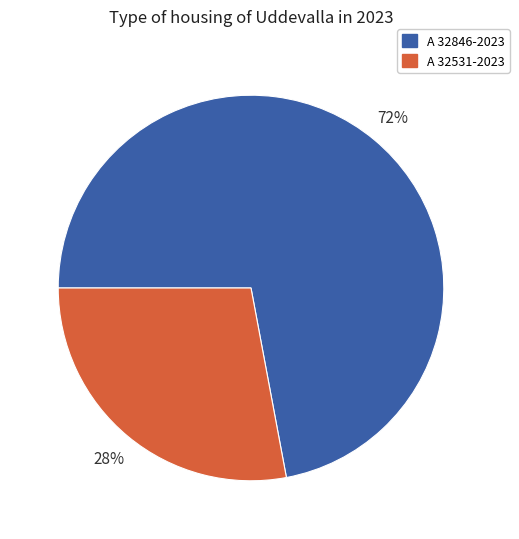

What percentage is the A 32531-2023 slice, to the nearest percent?

28%